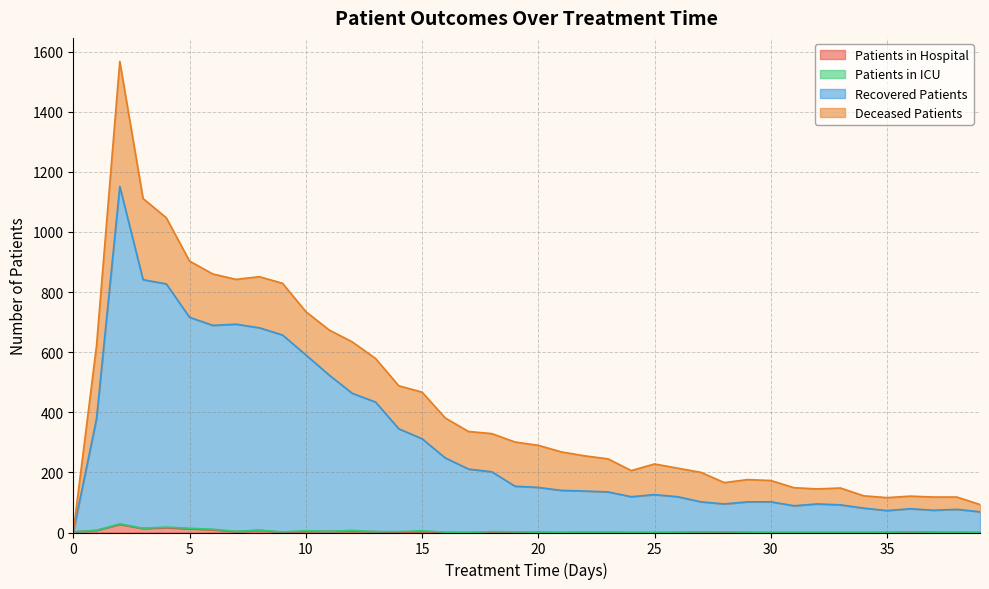

At which label does recovered_patients reach its peak?

2